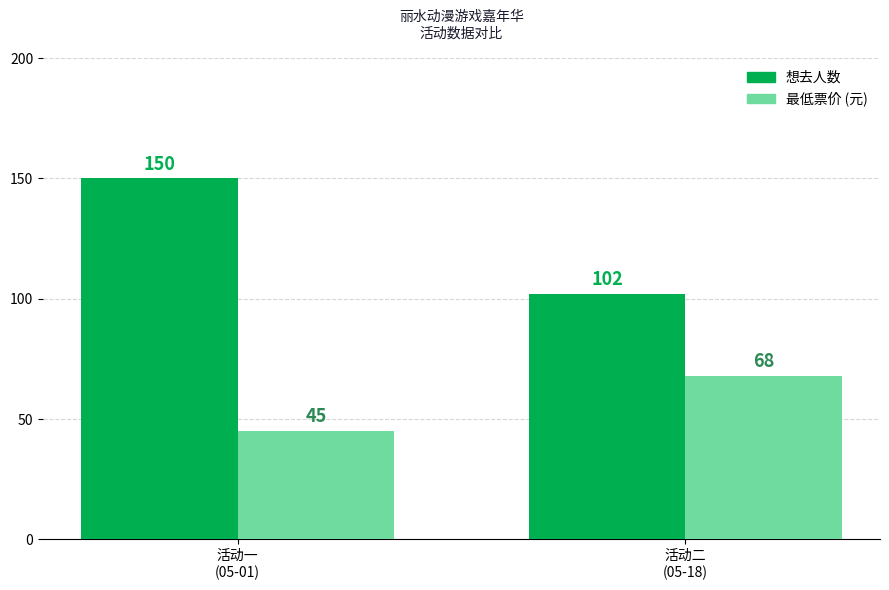

What is the sum of the 最低票价 (元) values at 活动一
(05-01) and 活动二
(05-18)?

113